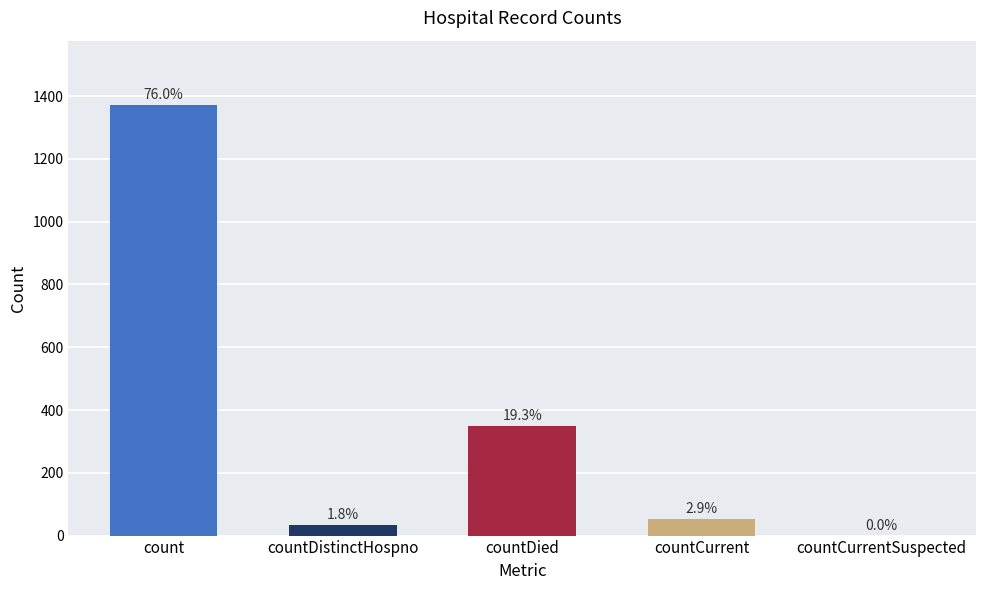

At which label is the value closest to 685?

countDied